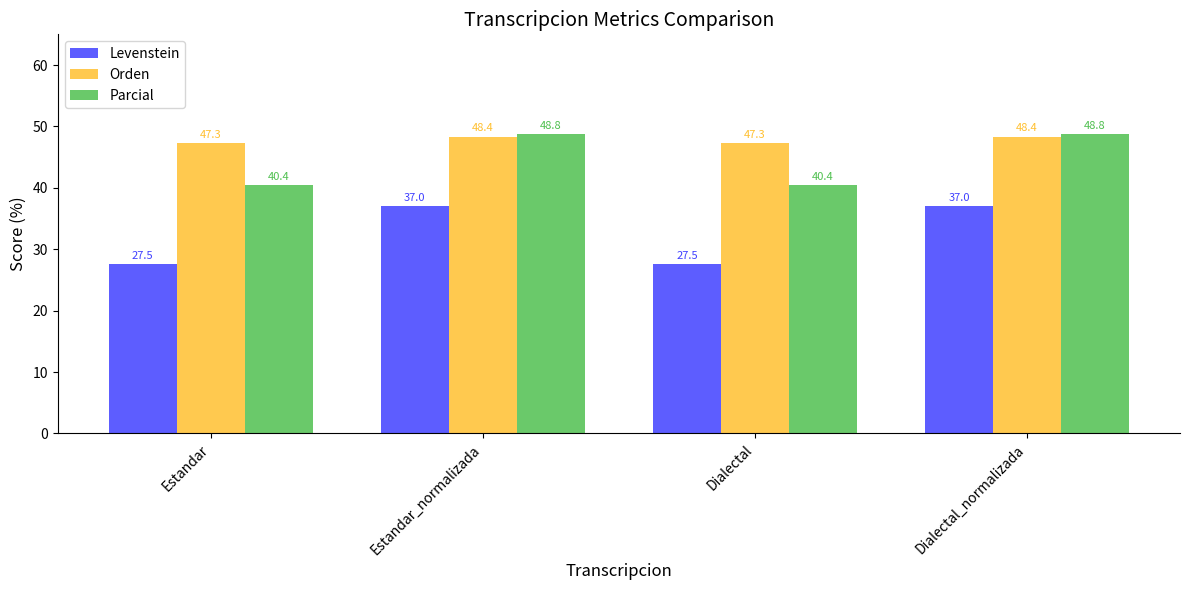

True or false: Levenstein has a value of 27.5 at Estandar.

True